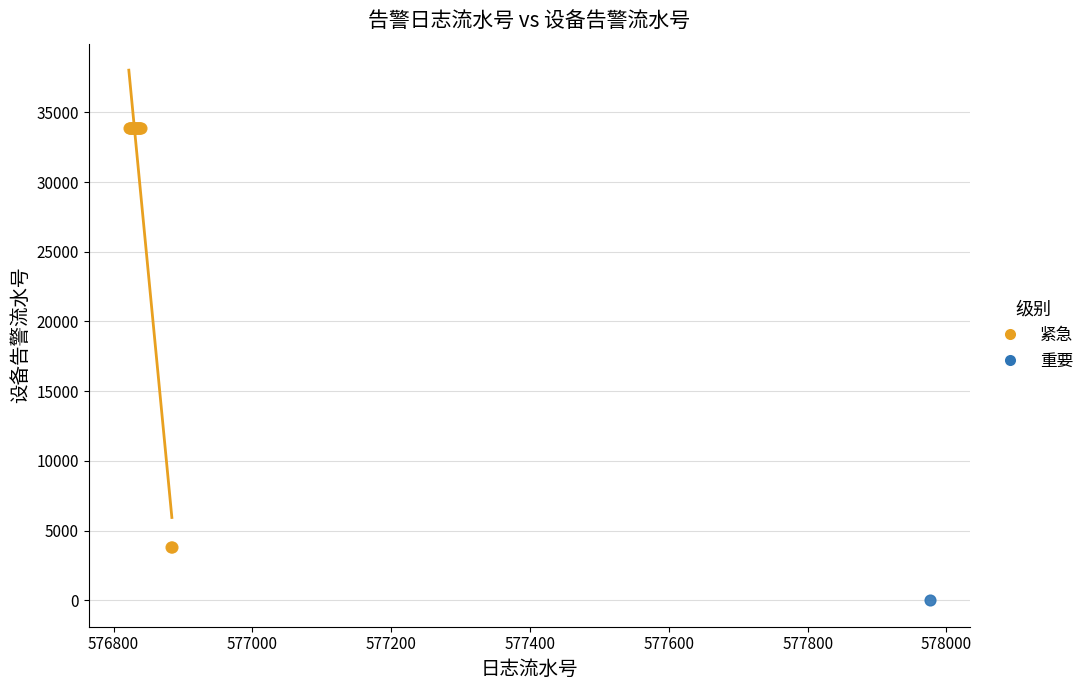

What are all the series names shown in the legend?

紧急, 重要